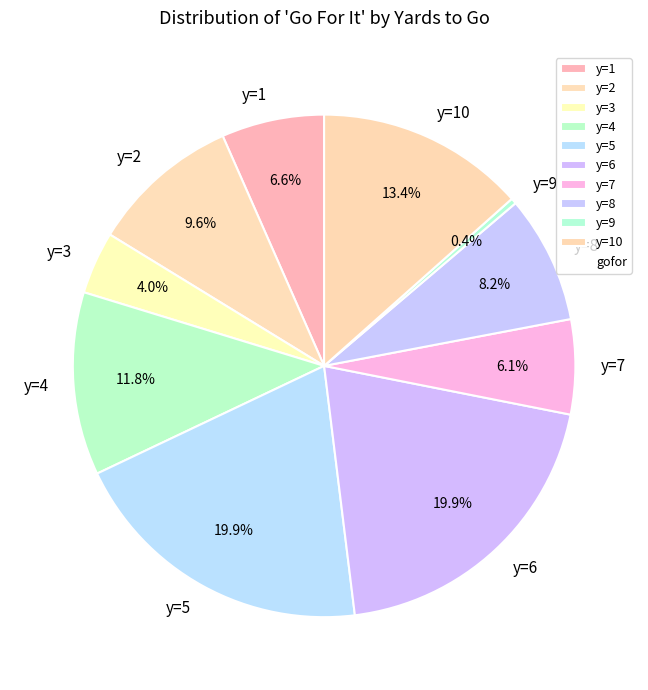

What percentage is NOT represented by y=2?

90.4%